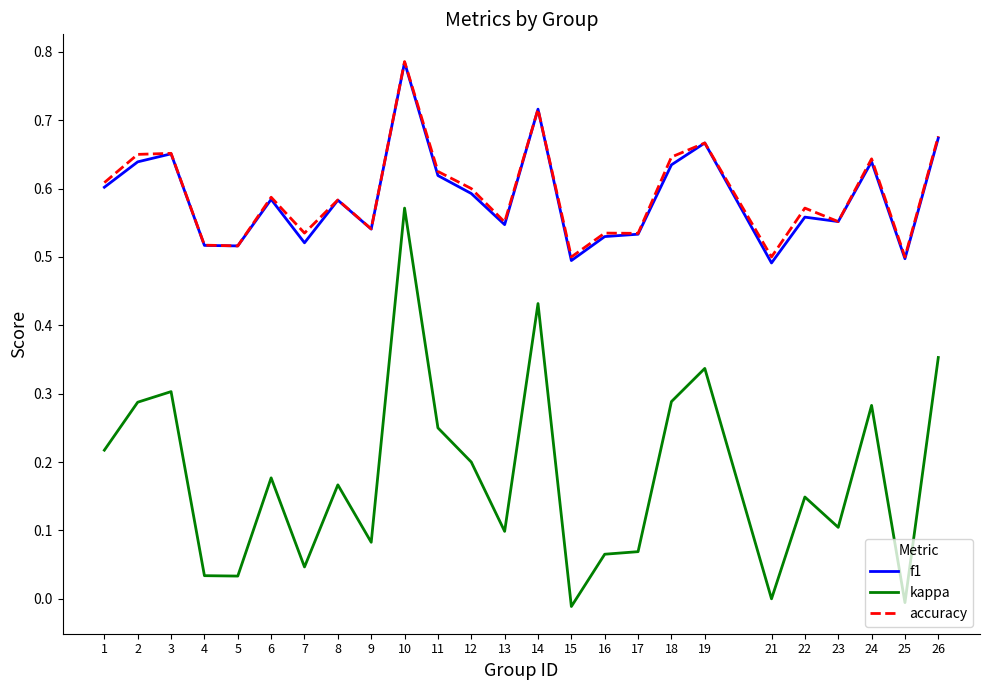

Which series changed the most between 3 and 13?

kappa